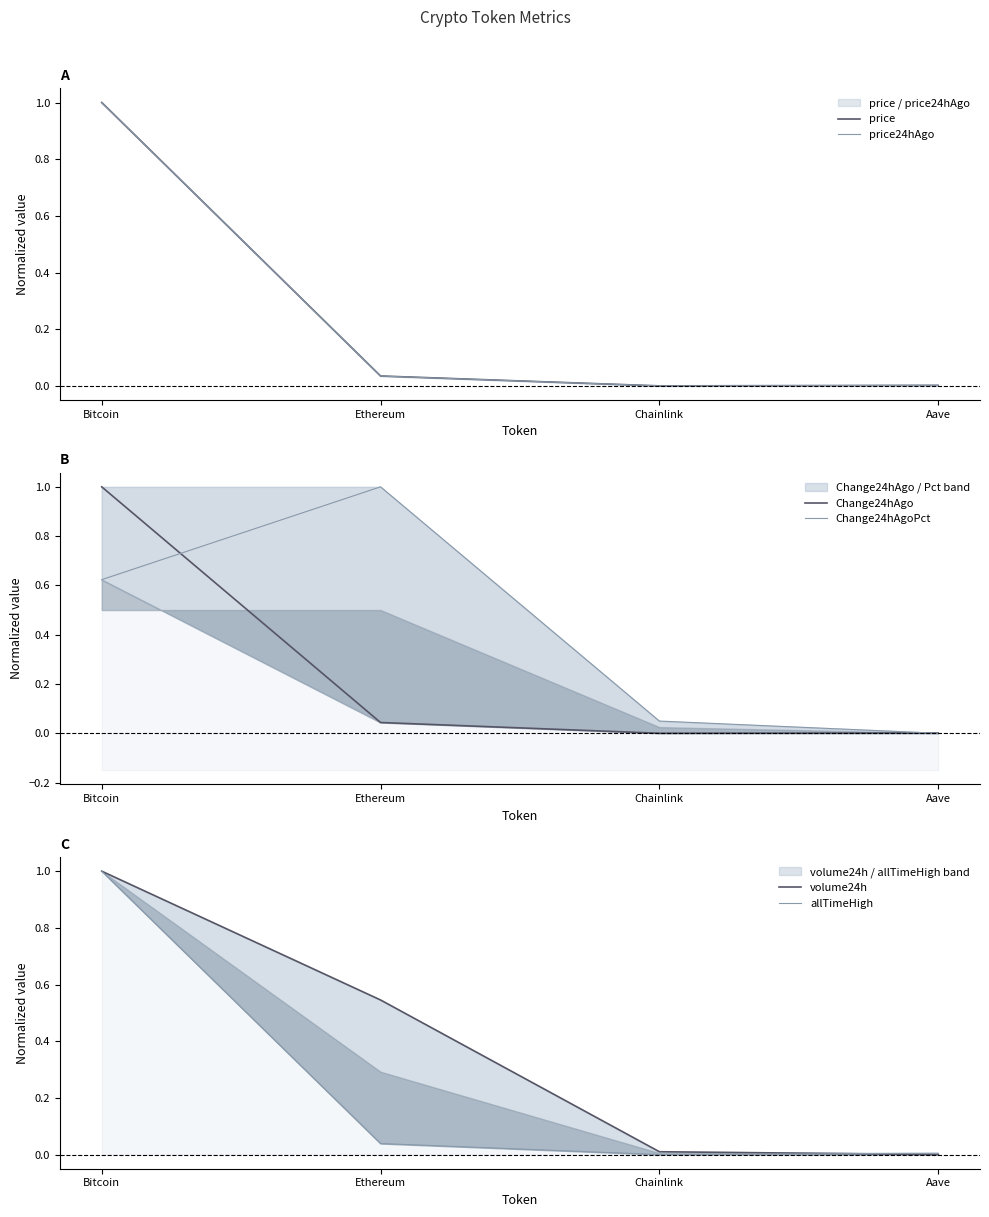

Where do price and Change24hAgoPct first cross each other?

Bitcoin and Ethereum